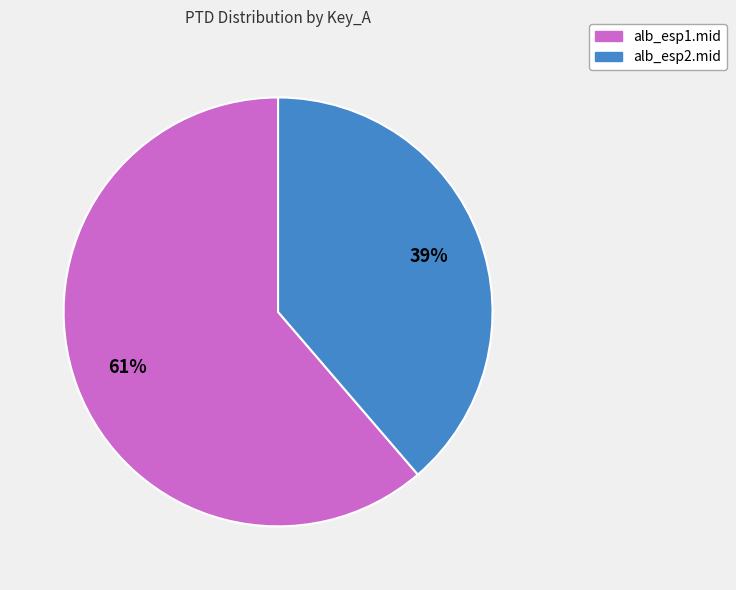

Do alb_esp2.mid and alb_esp1.mid together represent more than half of the pie?

Yes